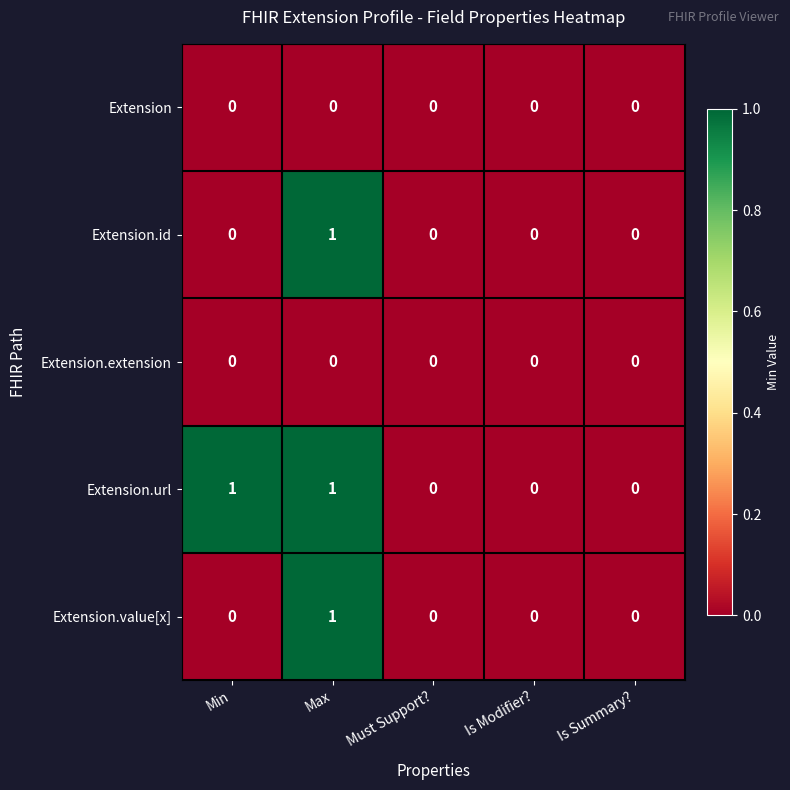

Which series has the largest total across all categories?

Extension.url